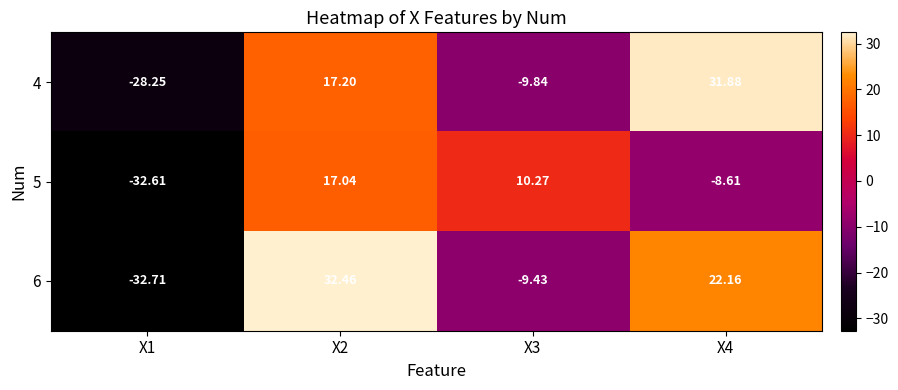

Is the value of 5 at X2 greater than the value of 4 at X2?

No